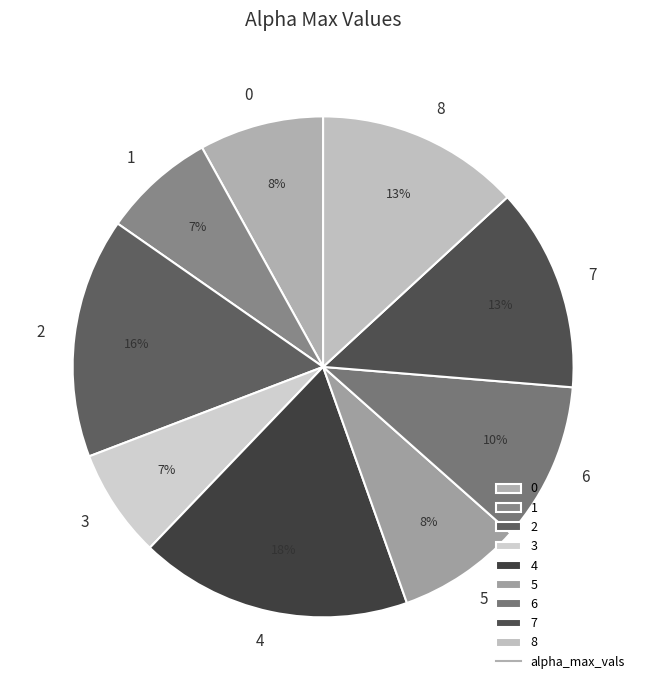

Is there a majority slice in this chart?

No